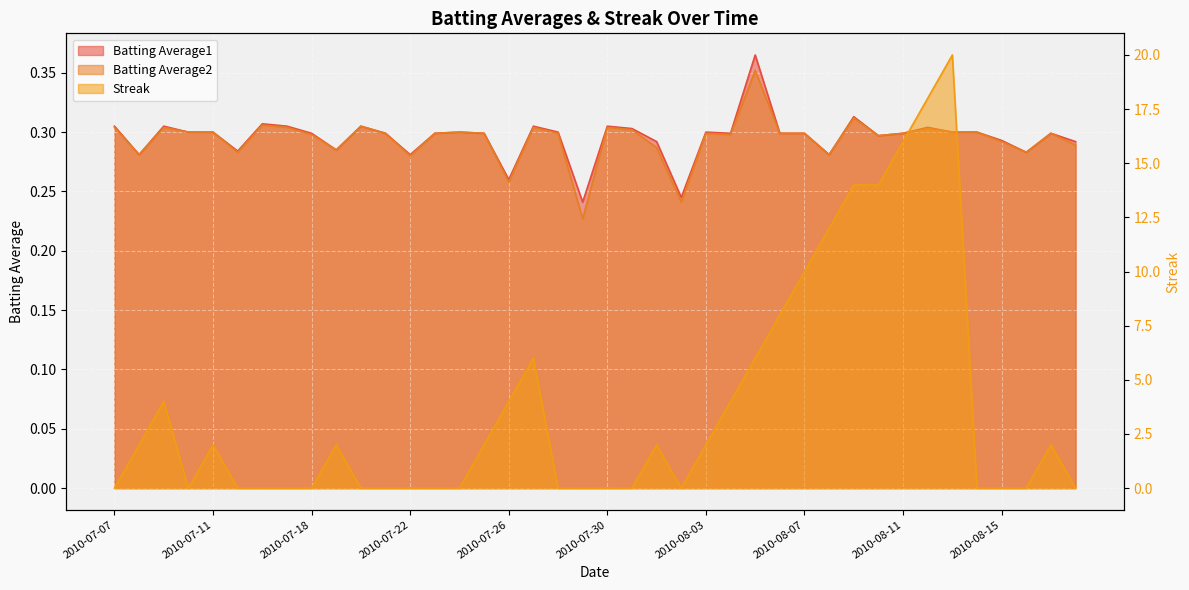

Which series ends up on top after the final intersection of Streak and Batting Average1?

Batting Average1